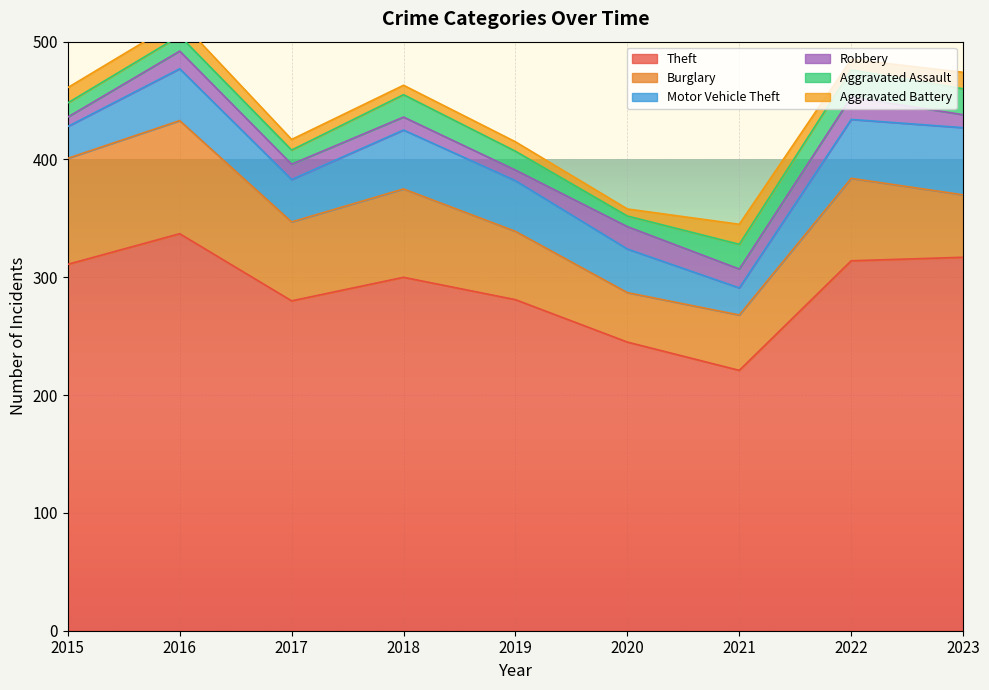

How many values in the Aggravated Battery series exceed 9?

4